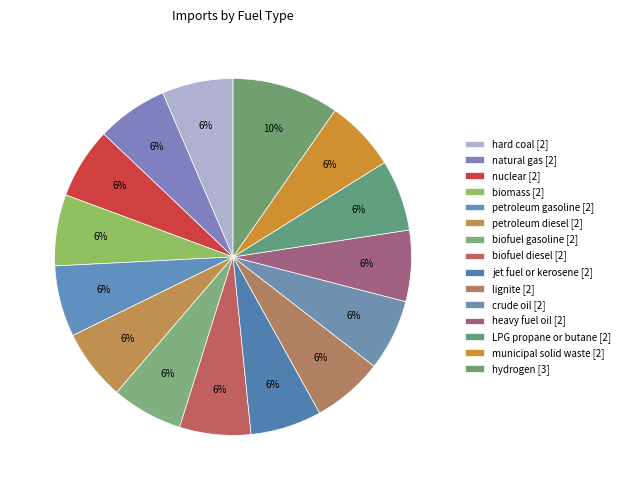

Count the number of slices in the pie.

15